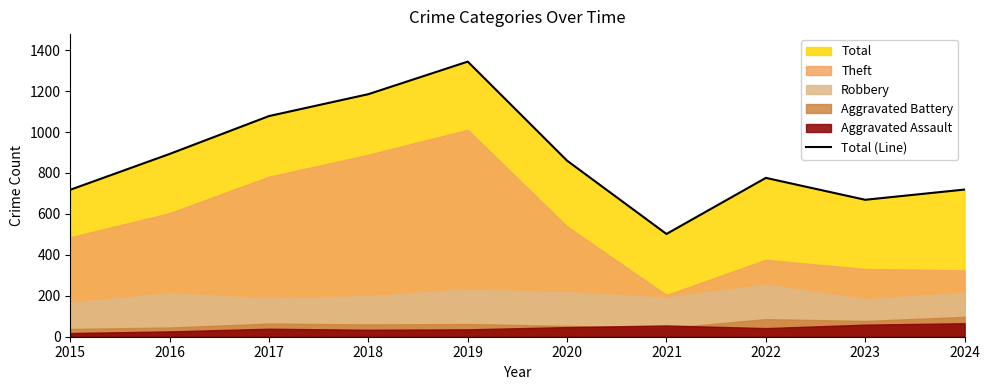

True or false: there are more than 1 points higher than both neighbors.

True